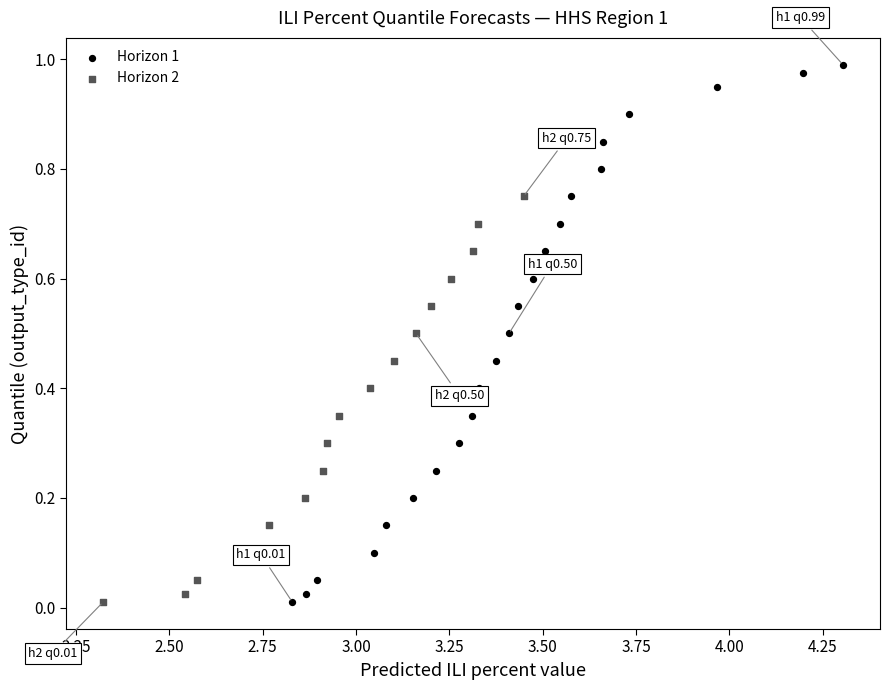

Which series has the widest spread of Y values?

Horizon 1